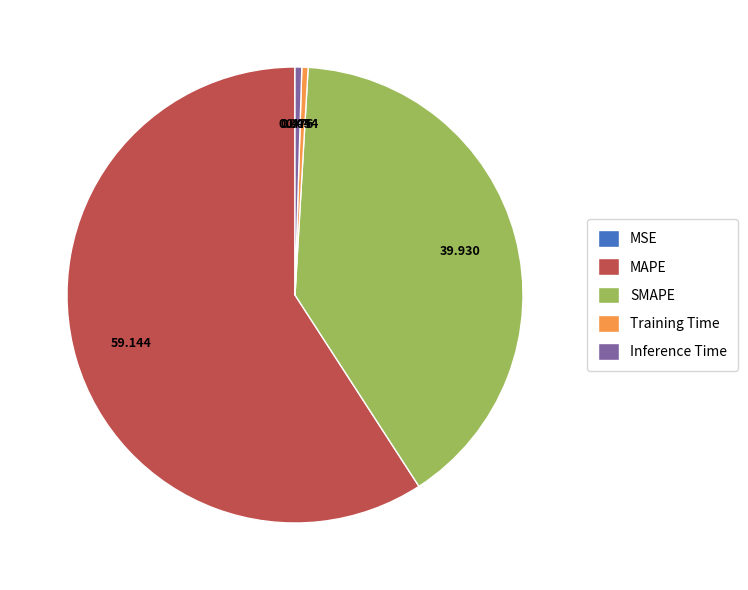

Is there any slice that represents more than half of the pie?

Yes